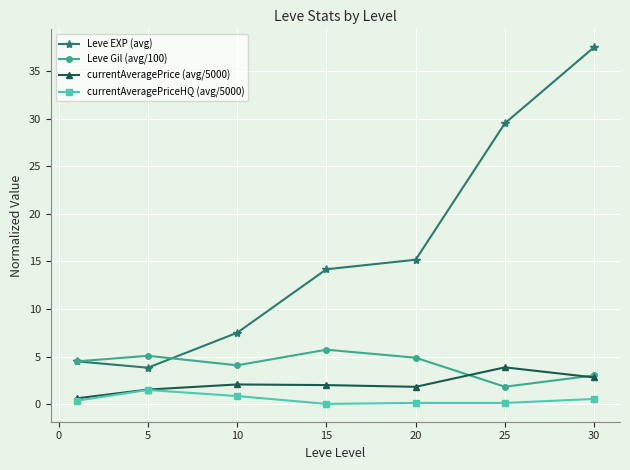

True or false: Leve EXP (avg) and currentAveragePriceHQ (avg/5000) cross at least once.

False